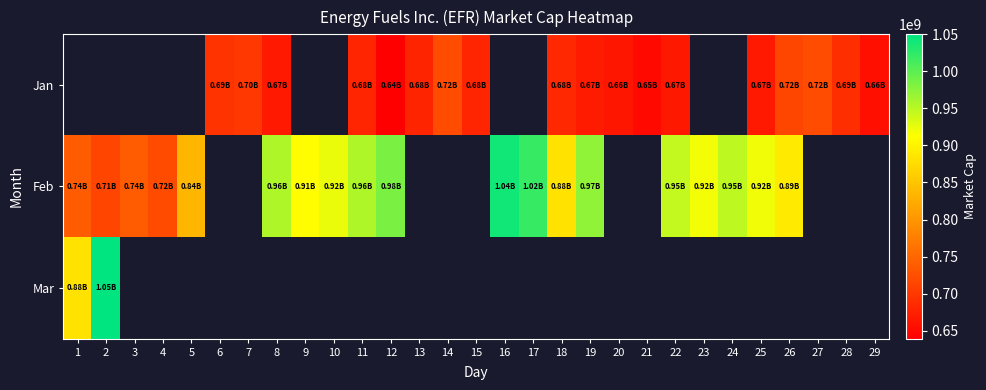

How many categories are shown in the chart?

29